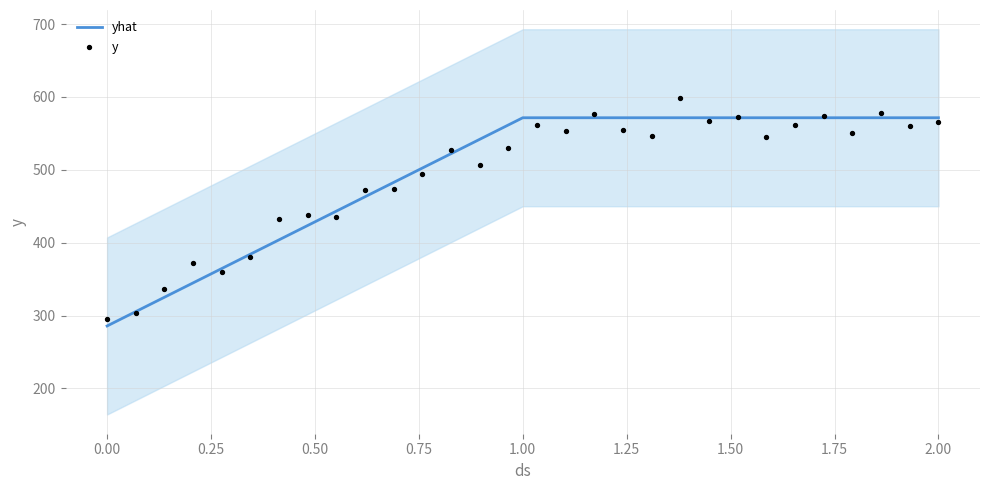

Between 0 and 2, which is larger?

2